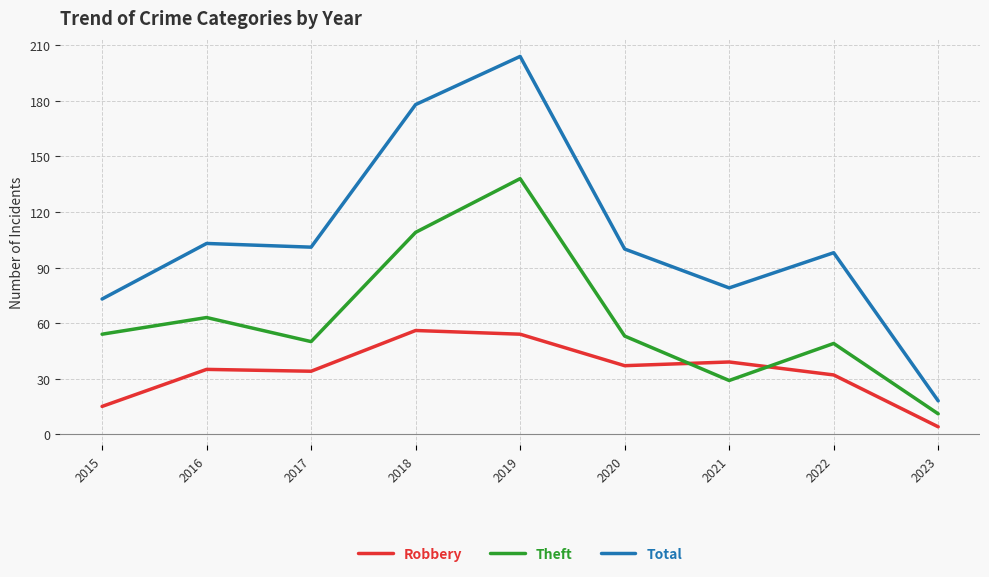

Which category has the lowest value in the Theft series?

2023